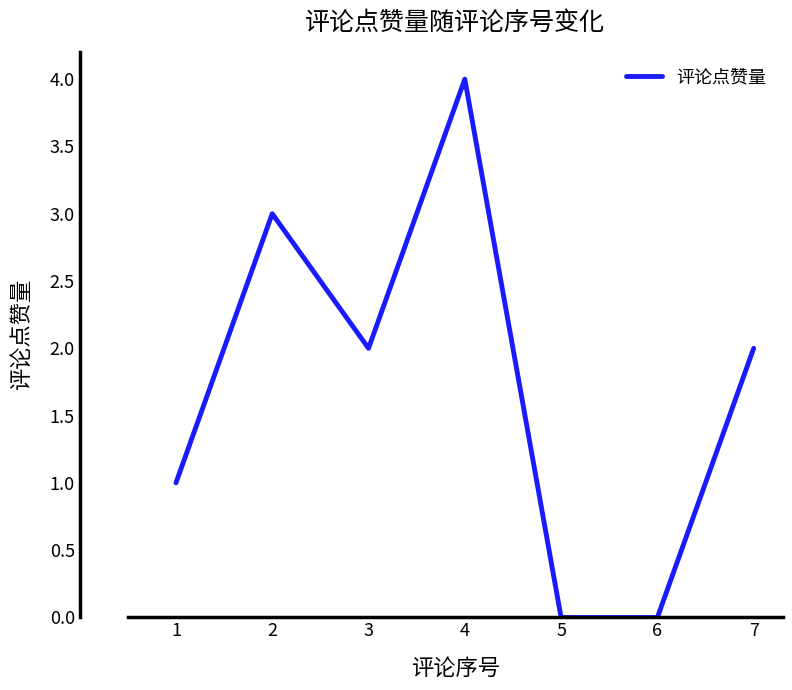

Does the chart display data point markers on the line(s)?

No